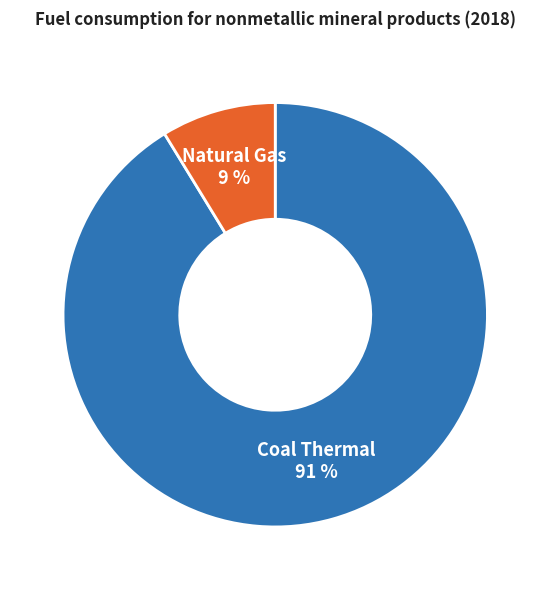

True or false: Coal Thermal accounts for 99% of the total.

False